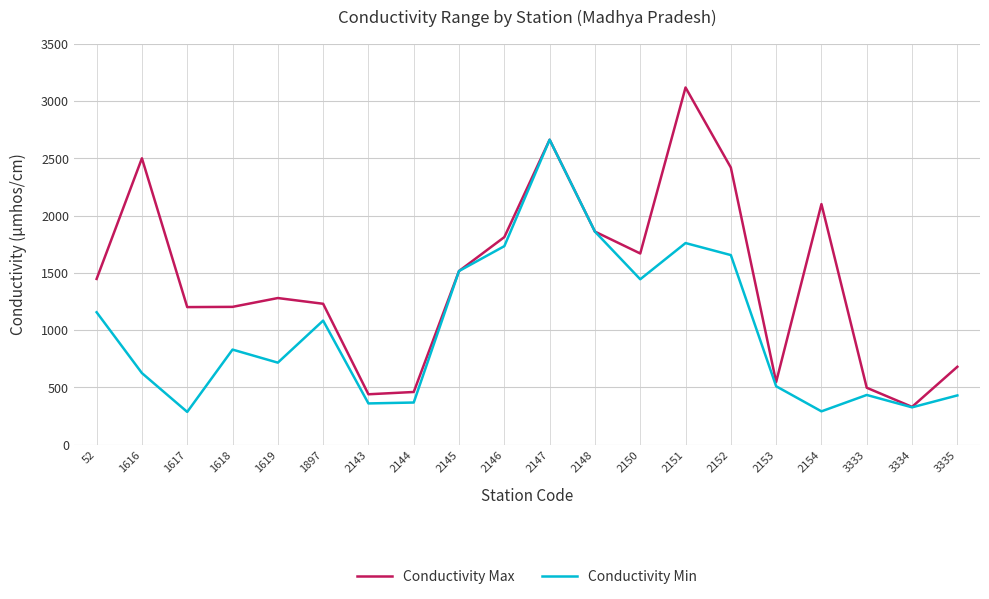

How many interior local peaks does the Conductivity Max series have?

5